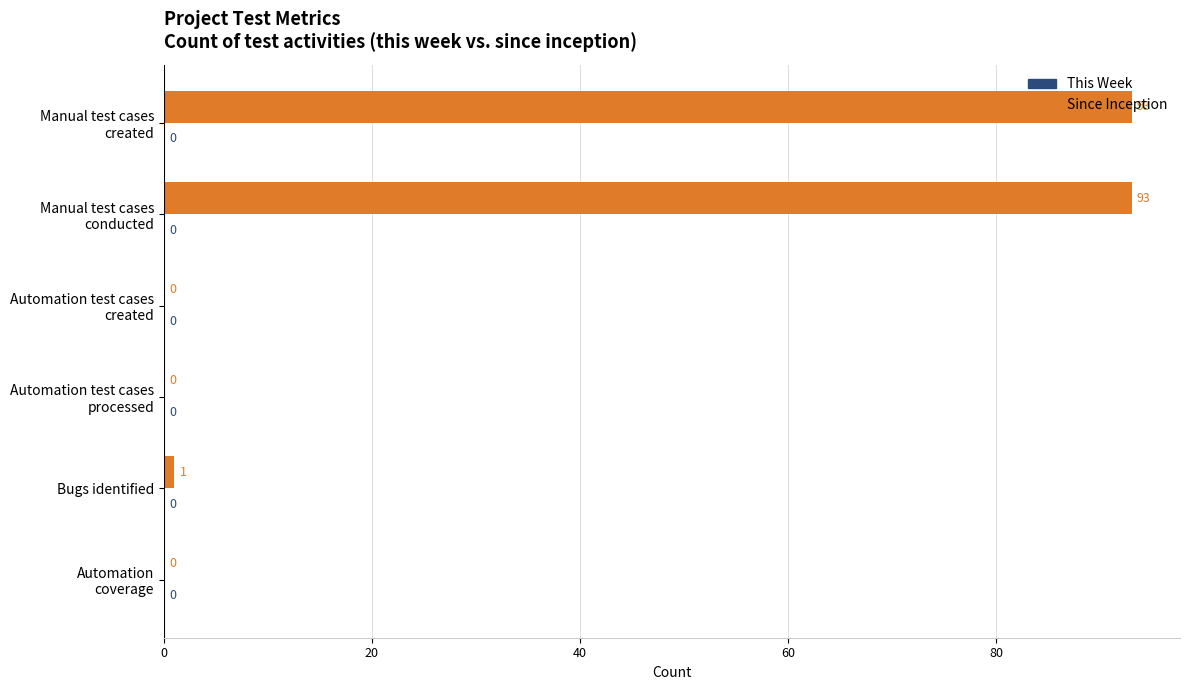

What is the greatest value displayed?

93